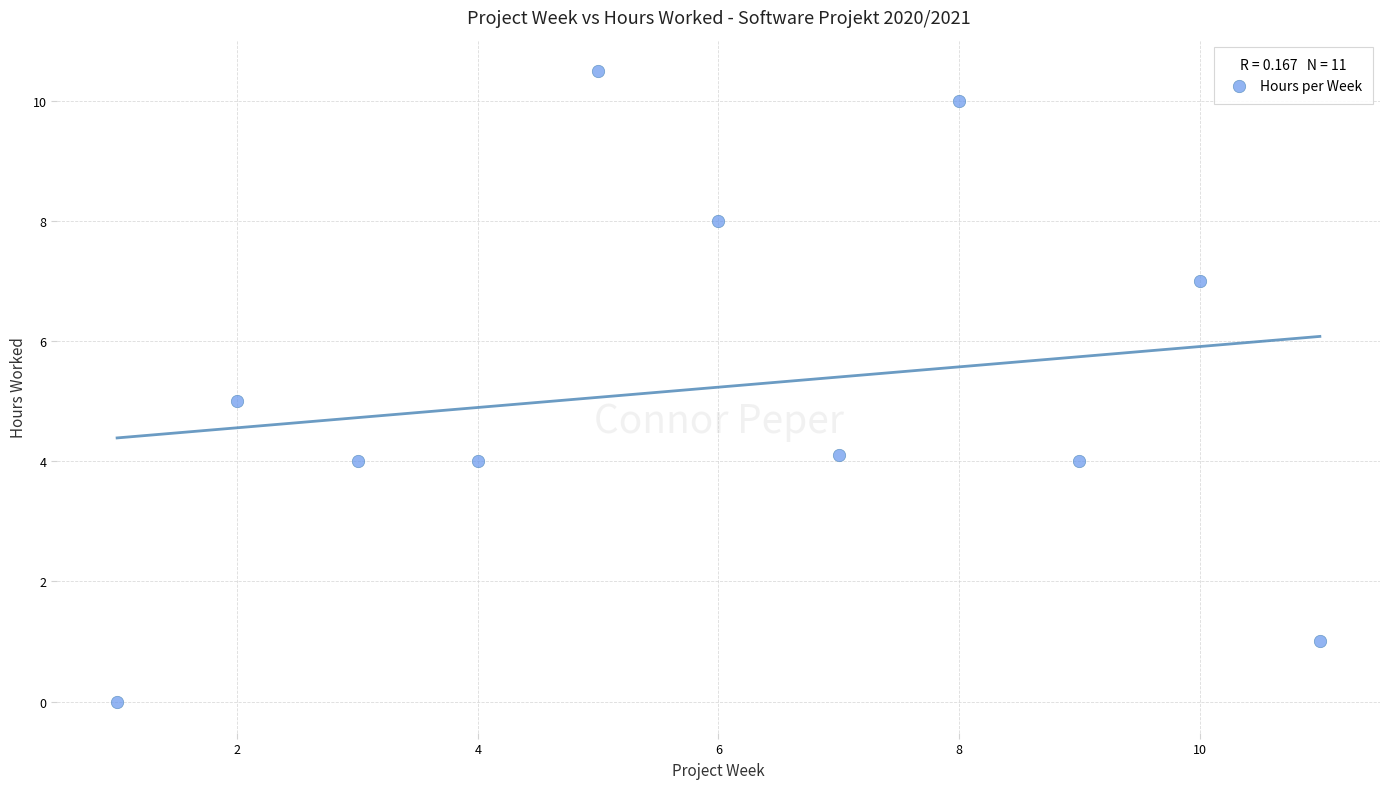

What is the average X value?

6.0